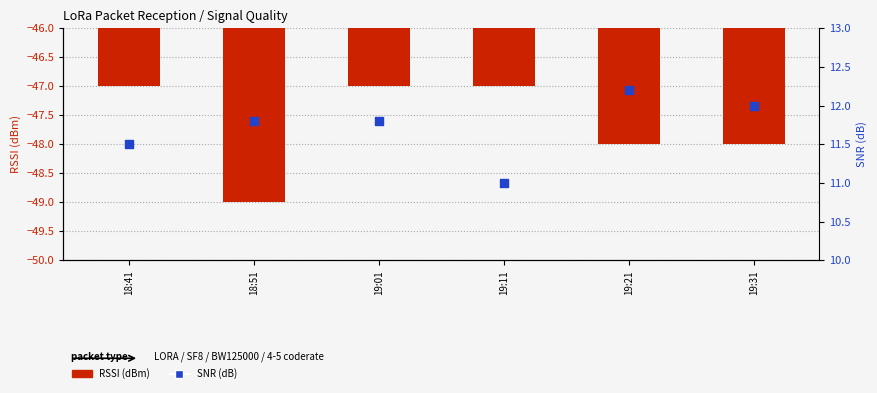

At which category is the sum across all series the highest?

19:01